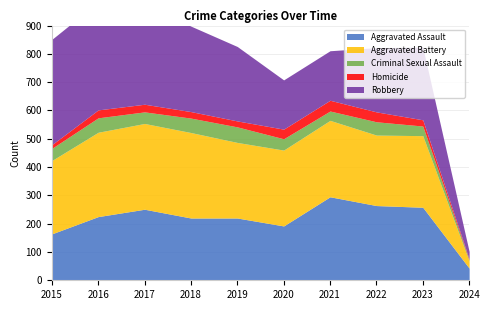

Is it true that Aggravated Battery equals 267 at 2019?

True